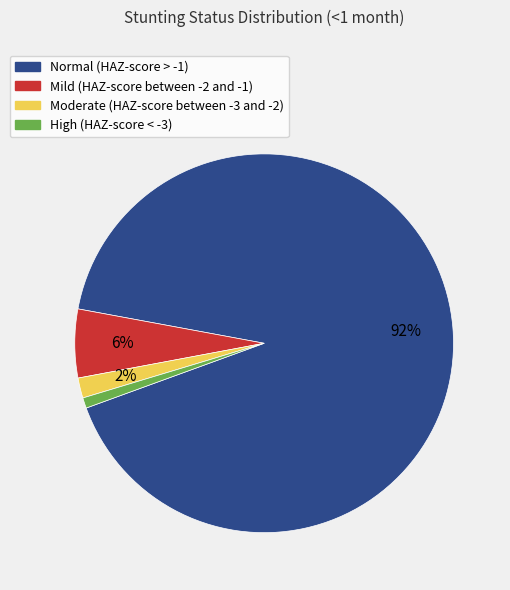

To the nearest percent, what is the combined percentage of High (HAZ-score < -3) and Moderate (HAZ-score between -3 and -2)?

3%